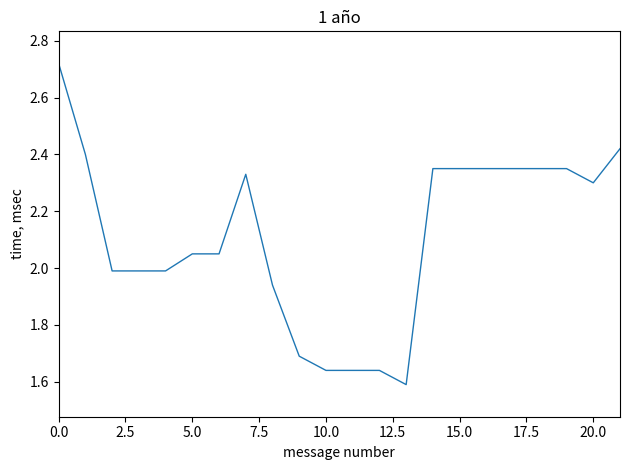

What is the difference between the maximum and second lowest values?

1.1